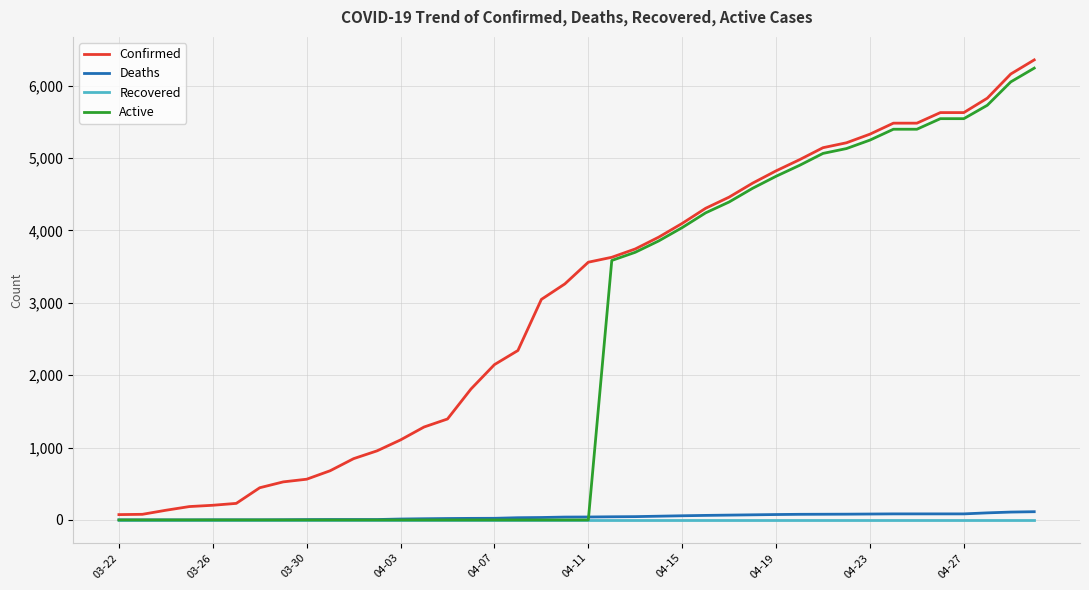

What is the maximum value shown in the chart?

6356